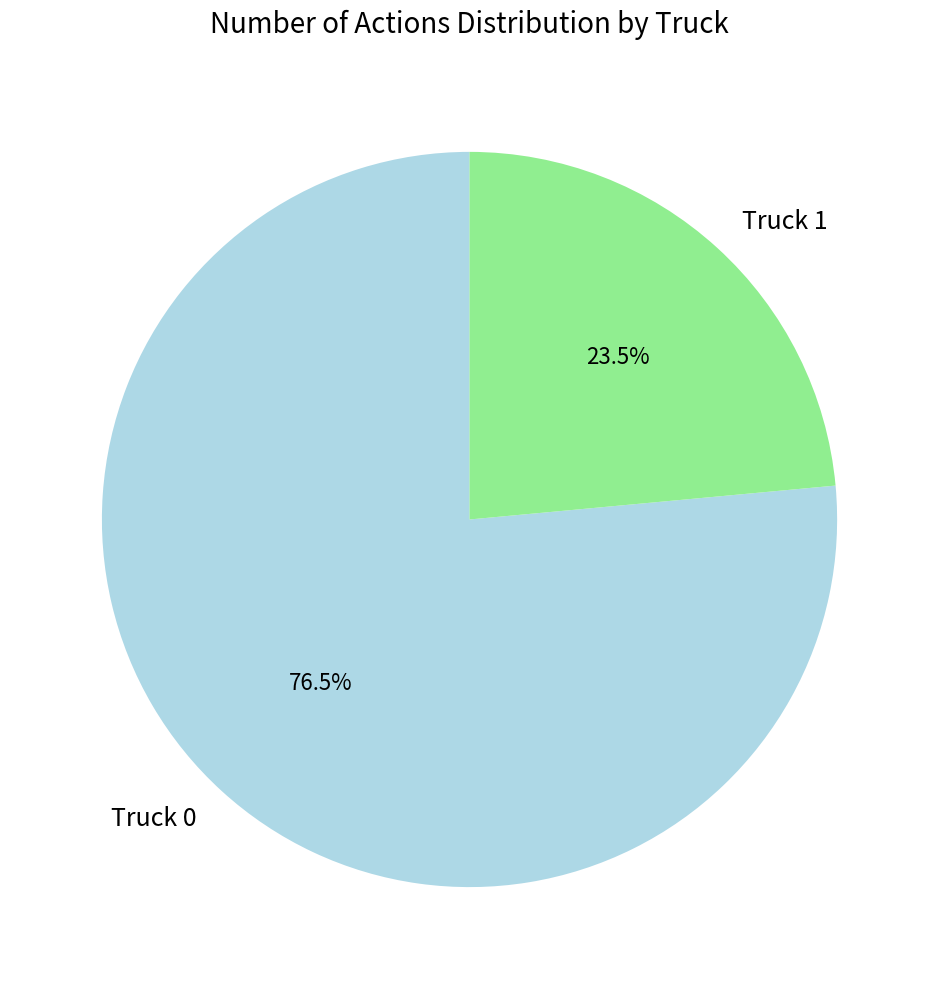

Rank the categories by value from highest to lowest.

Truck 0, Truck 1